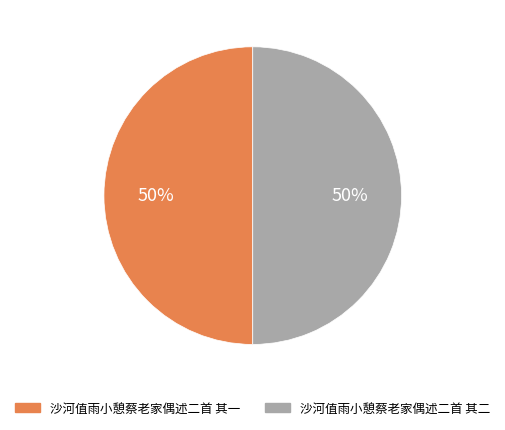

Combined, do 沙河值雨小憩蔡老家偶述二首 其二 and 沙河值雨小憩蔡老家偶述二首 其一 account for over 50%?

Yes